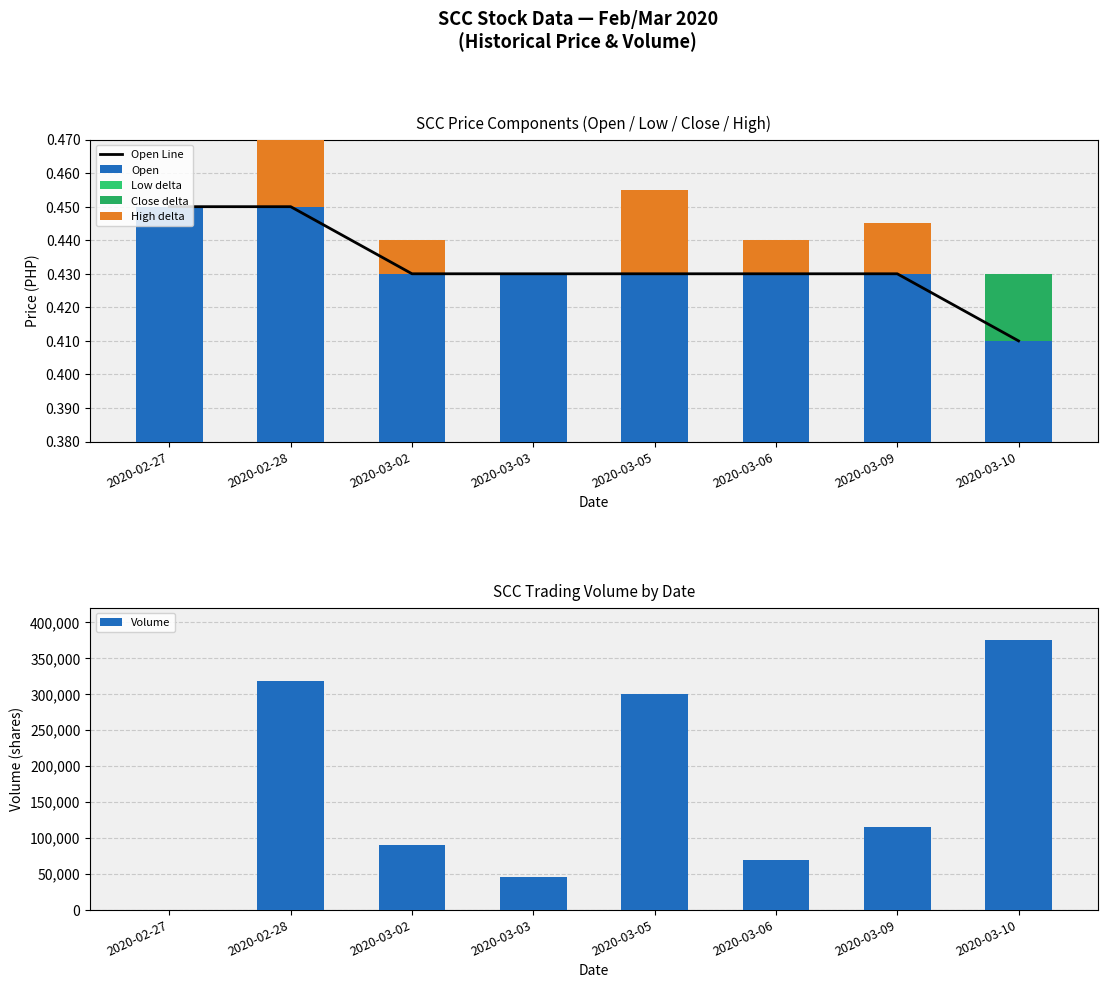

What is the difference between the highest and lowest values at 2020-03-10?

374500.0